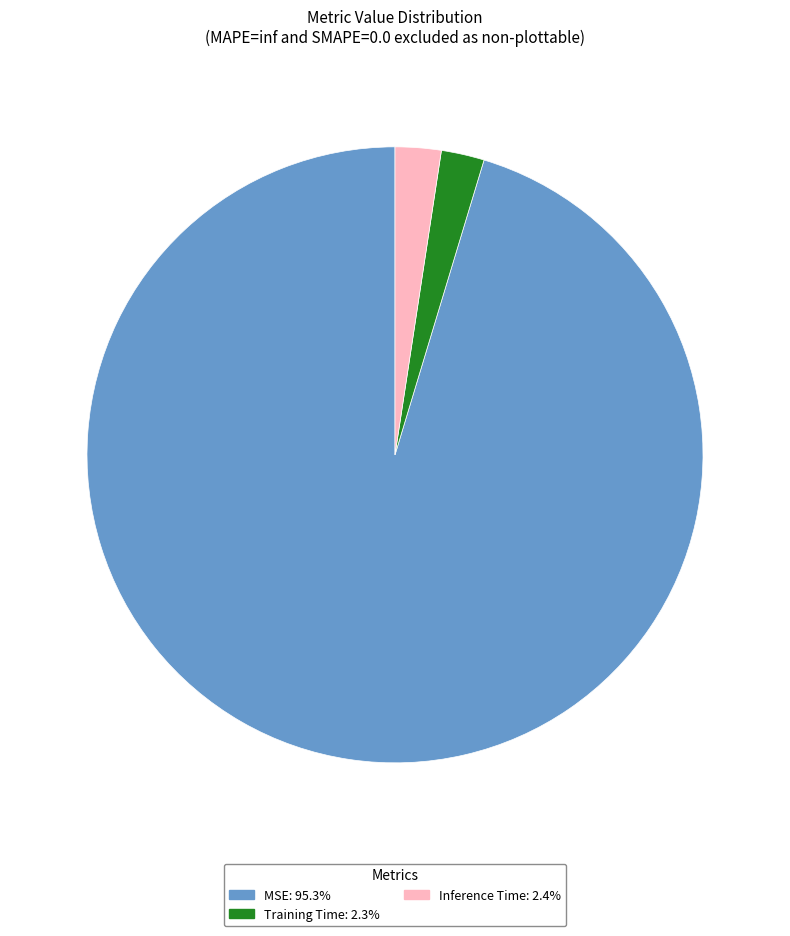

Which slice represents more than half of the pie?

MSE